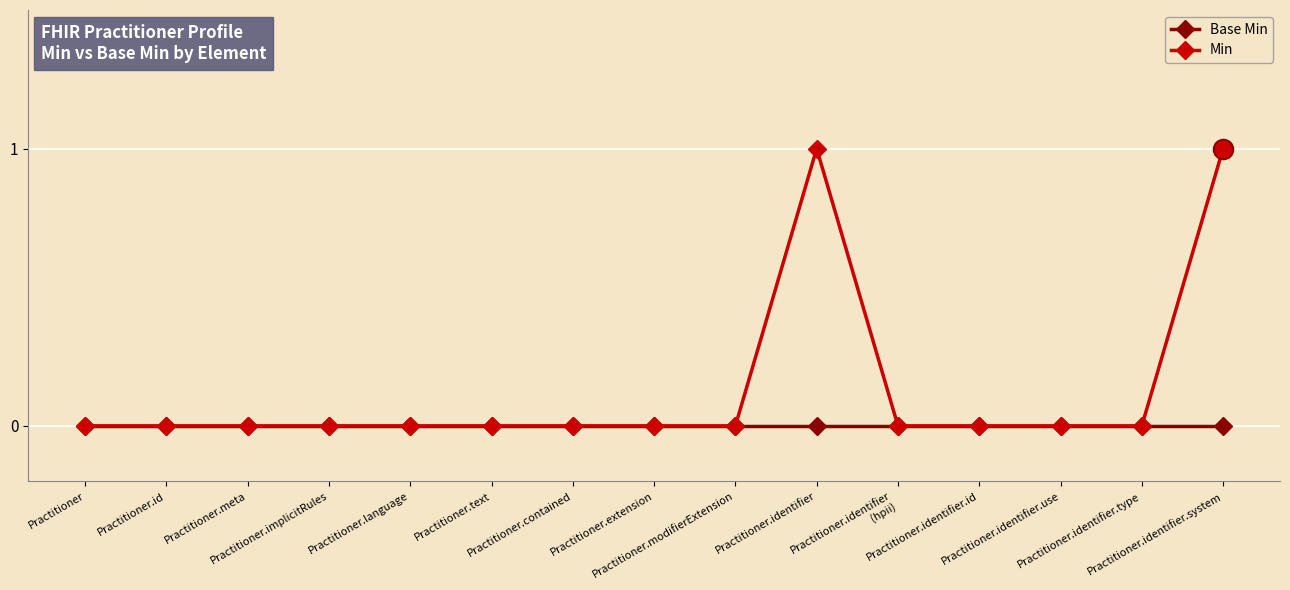

Reading left to right, transcribe all the data shown in this chart.

Base Min: 0	0	0	0	0	0	0	0	0	0	0	0	0	0	0
Min: 0	0	0	0	0	0	0	0	0	1	0	0	0	0	1